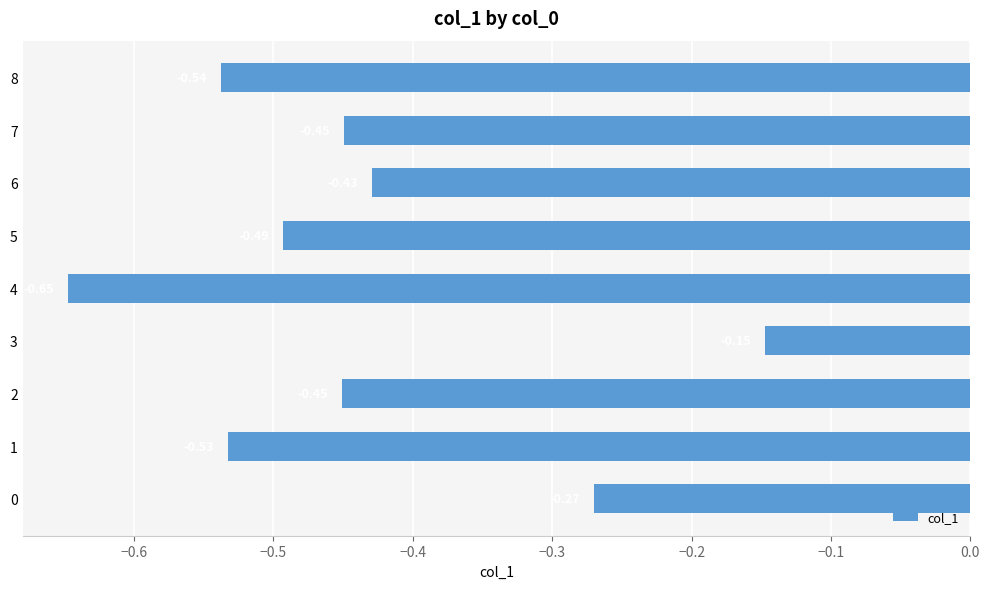

What is the difference between the maximum and minimum values?

0.5